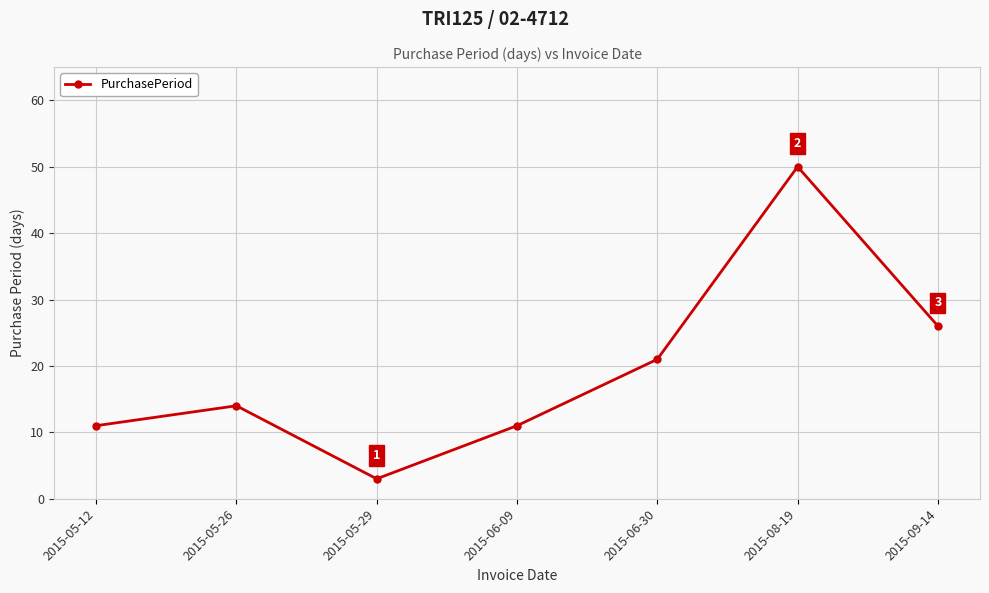

Is it true that the value at 2015-05-26 is 14?

True